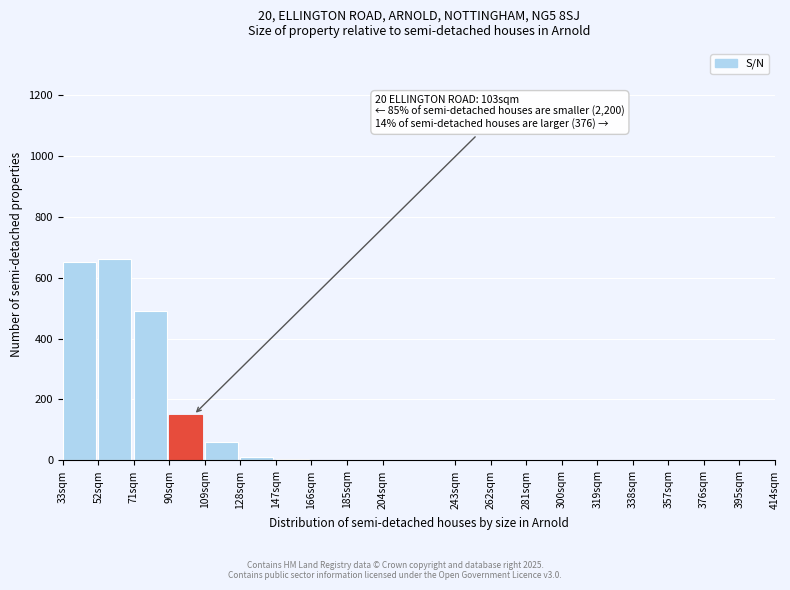

The chart shows a value of 60 at 109sqm. True or false?

True